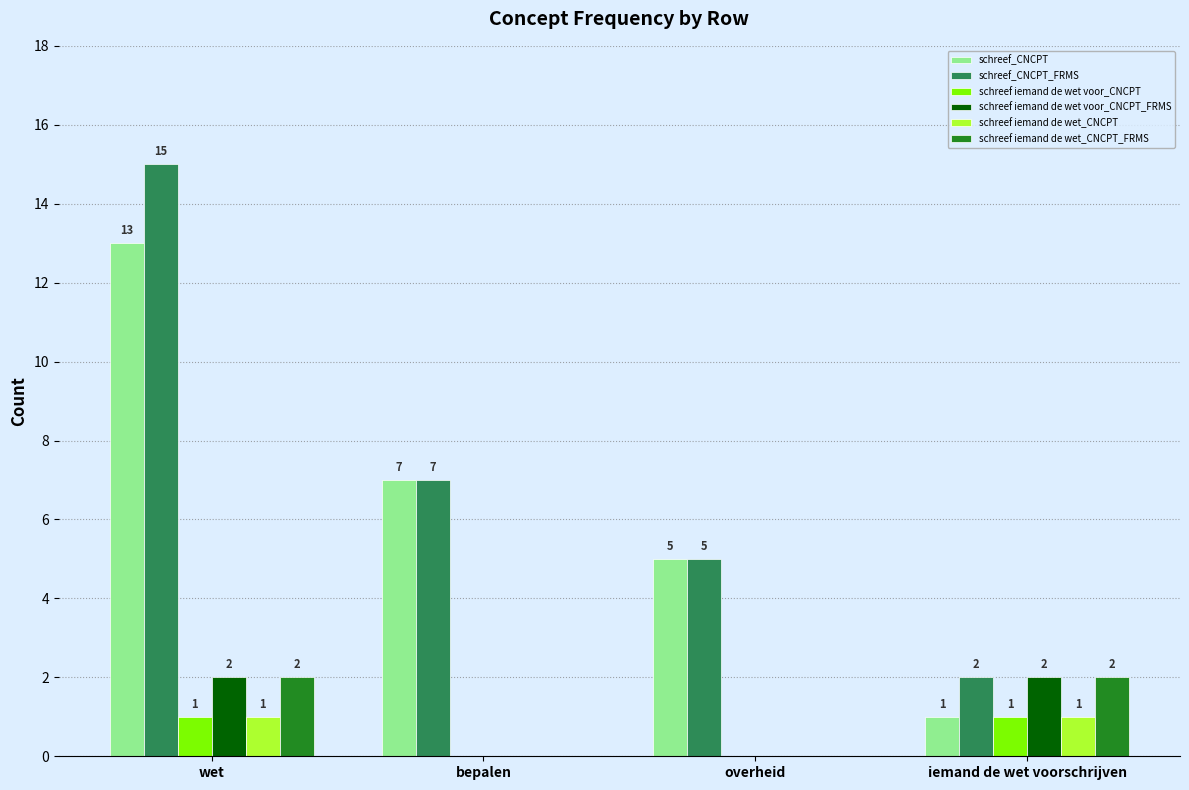

The value of schreef iemand de wet voor_CNCPT at iemand de wet voorschrijven is 1. True or false?

True